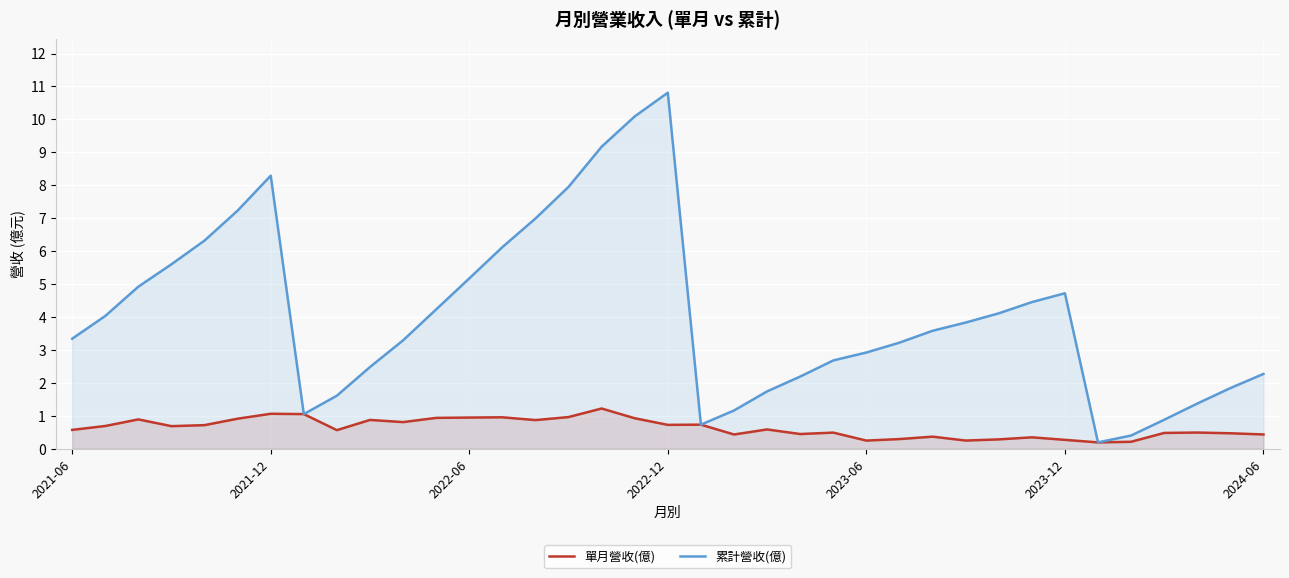

Rank the series by their maximum value, from lowest to highest.

單月營收(億), 累計營收(億)